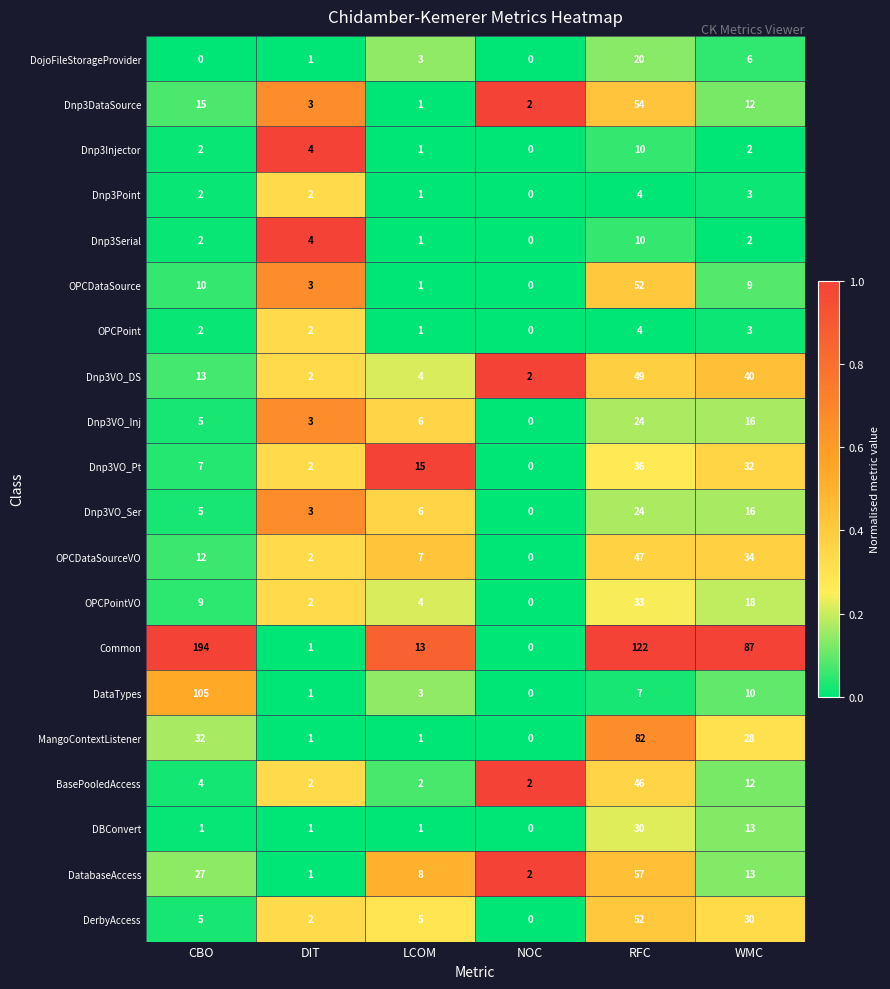

What is the highest value of the Dnp3Serial series?

10